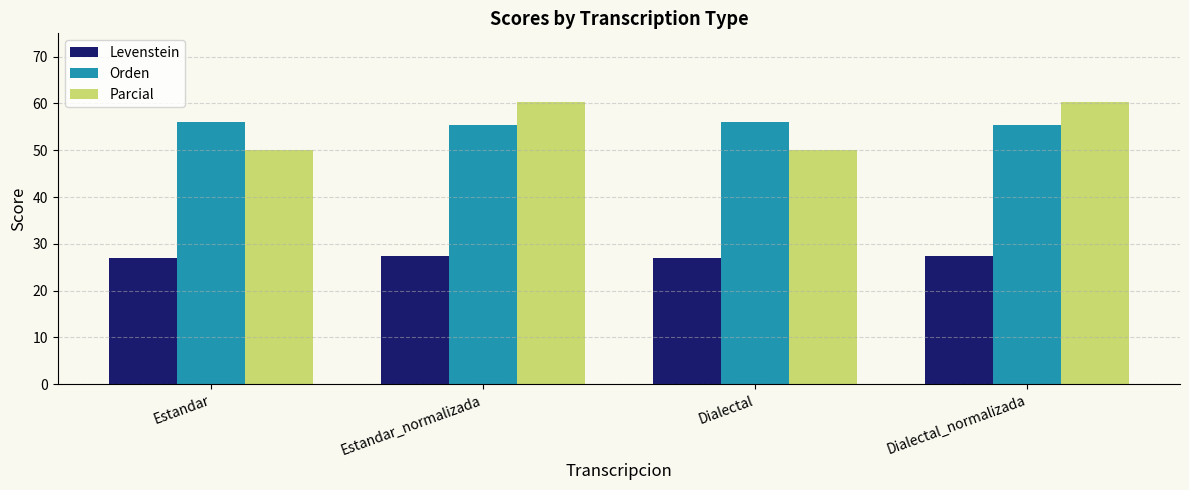

Rank the series by their maximum value, from highest to lowest.

Parcial, Orden, Levenstein